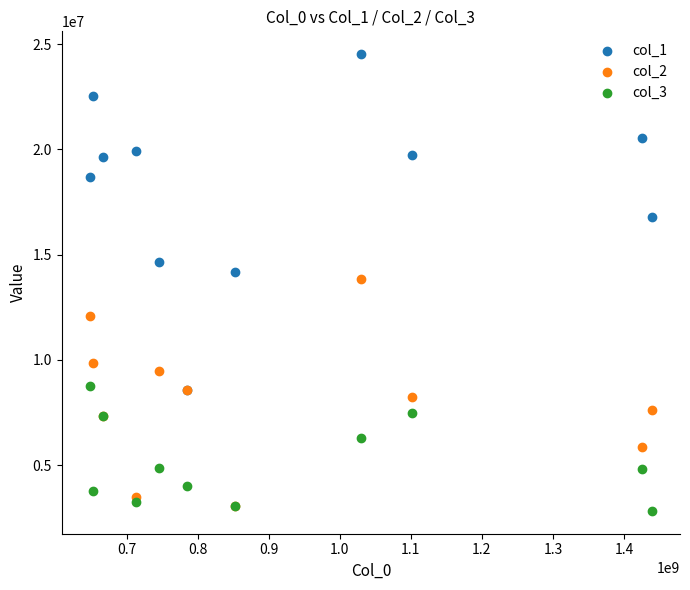

Which series reaches the minimum Y coordinate?

col_3